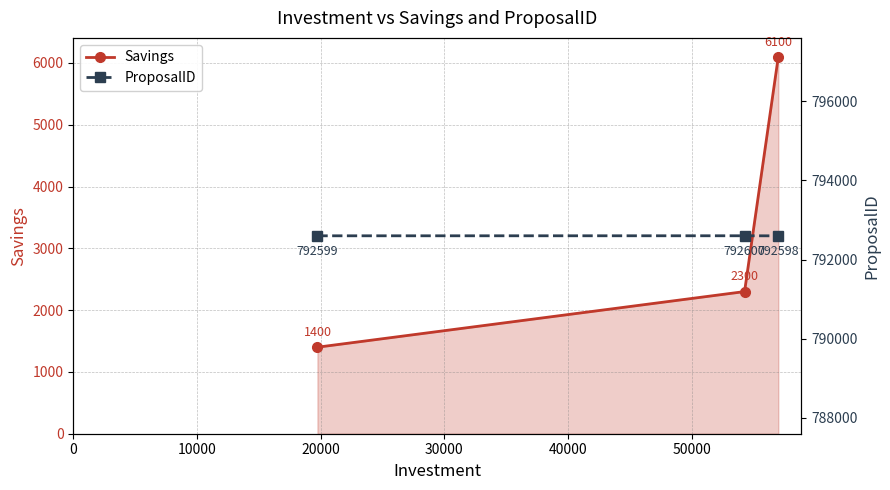

What is the lowest value of the Savings series?

1400